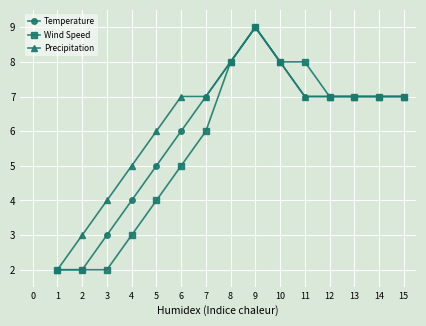

What is the sum of all Temperature values?

89